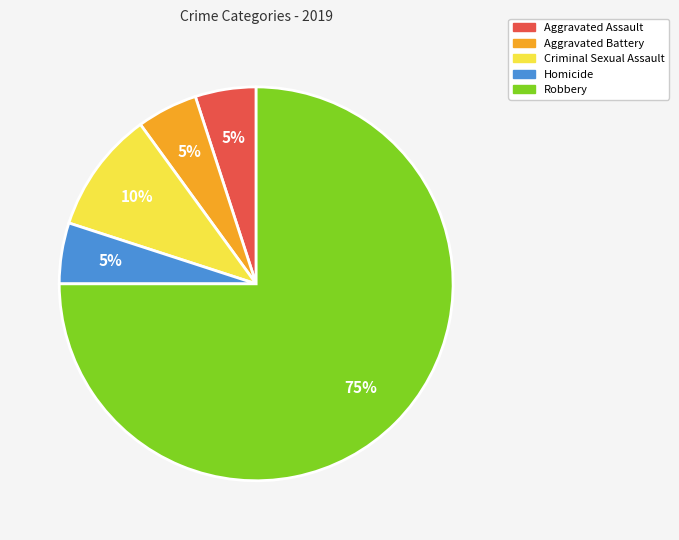

To the nearest percent, what percentage of the pie is Aggravated Assault?

5%